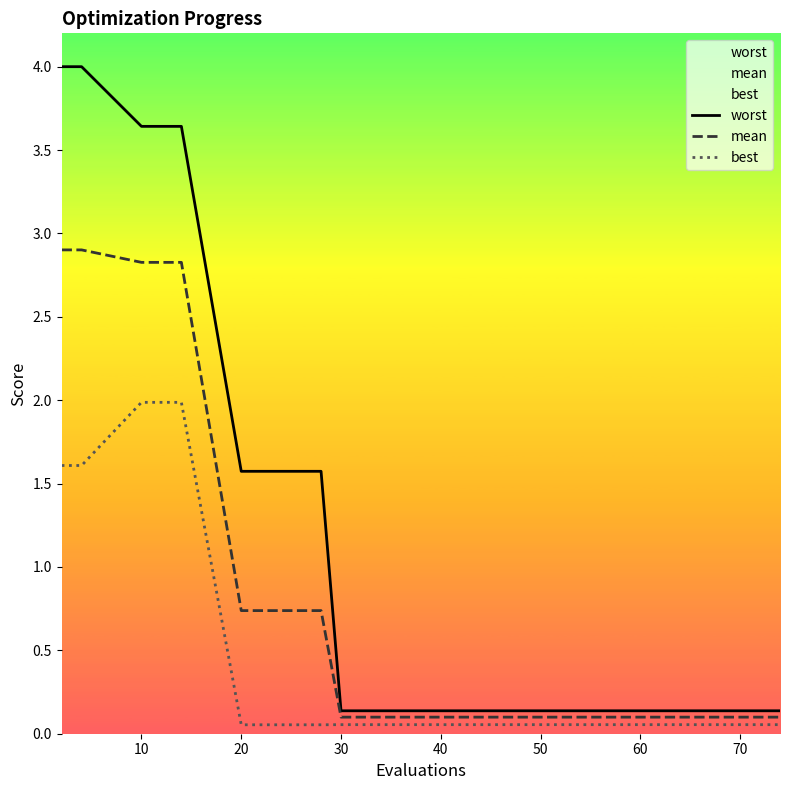

True or false: mean has a value of 0.3 at 20.

False